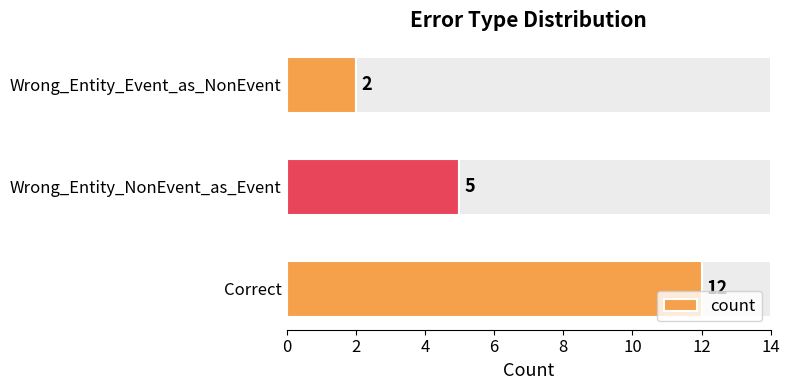

The value of count at Correct is 12. True or false?

True